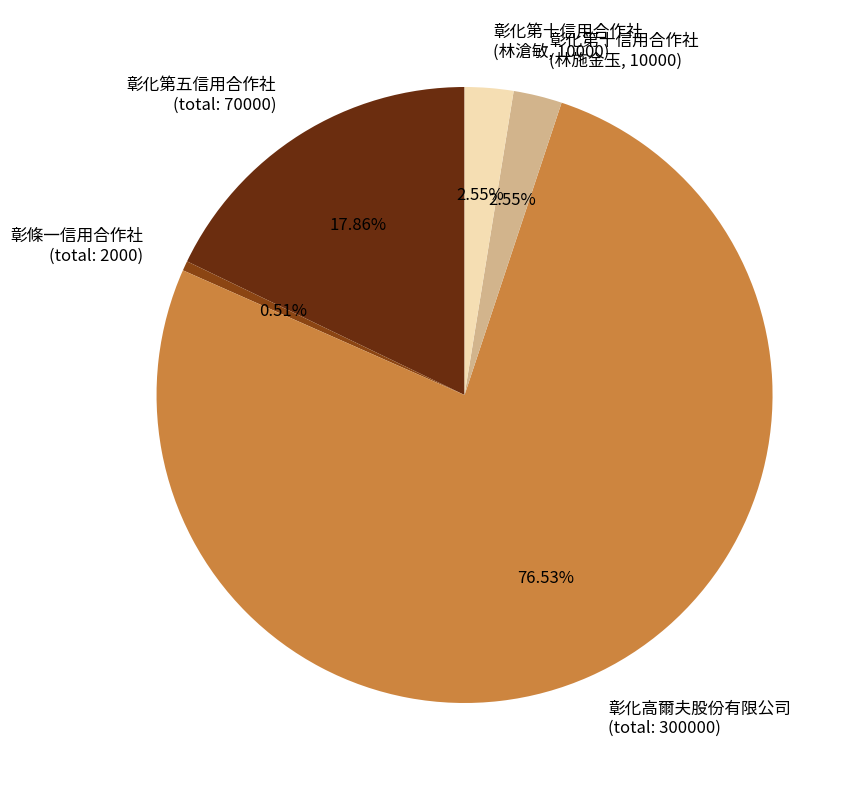

Which slice is the smallest?

彰條一信用合作社 (total: 2000)